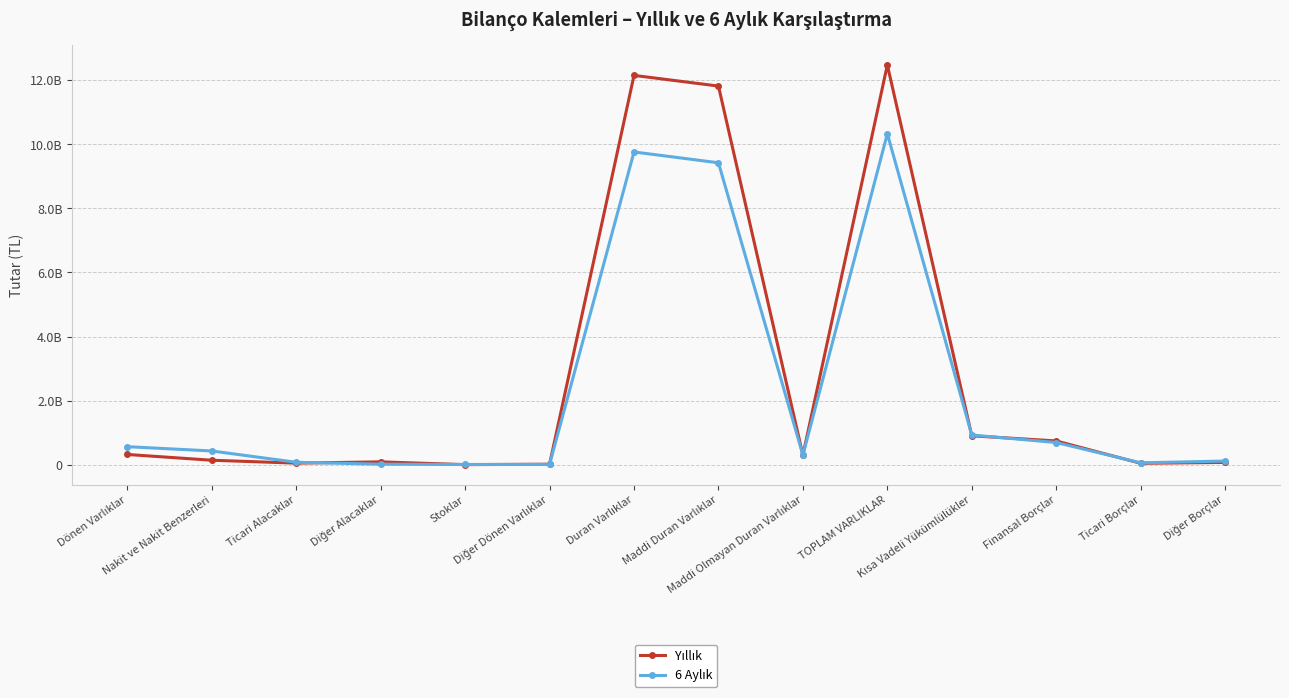

Is the value of Yıllık at Dönen Varlıklar greater than the value of 6 Aylık at Finansal Borçlar?

No